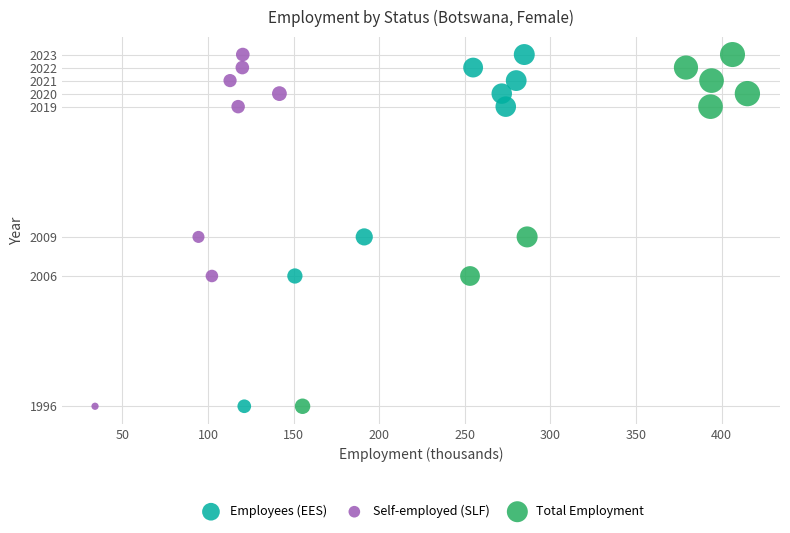

What are all the series names shown in the legend?

Employees (EES), Self-employed (SLF), Total Employment